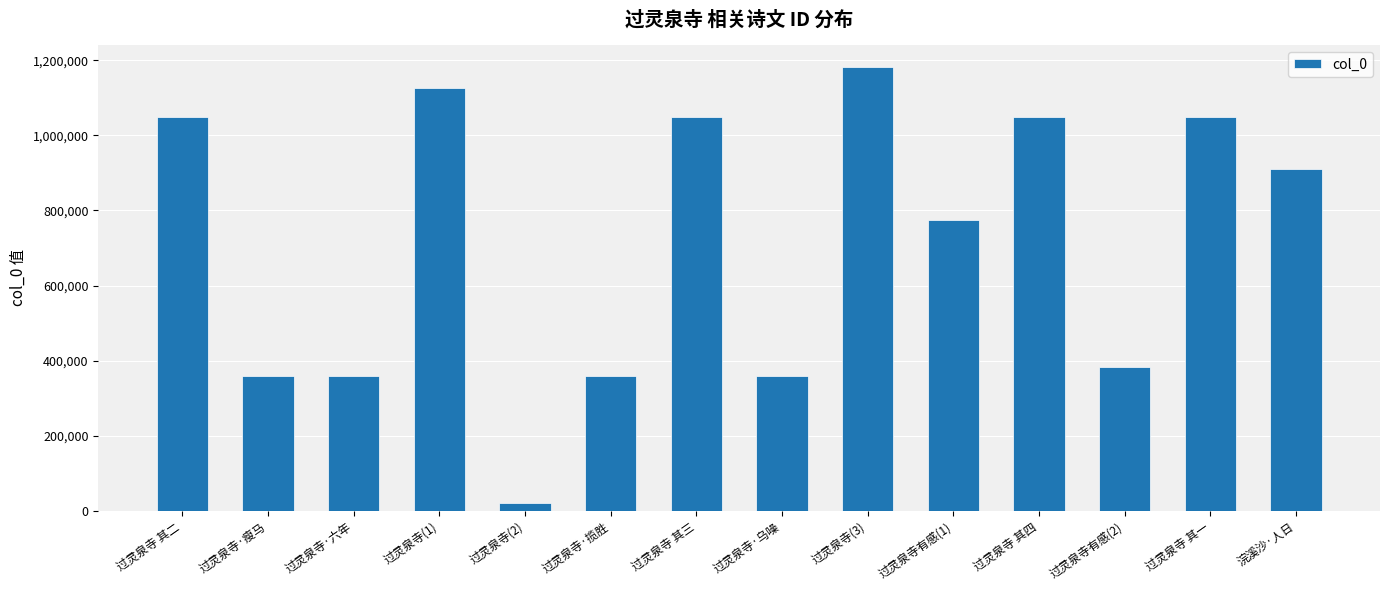

What is the difference between the maximum and second lowest values?

821536